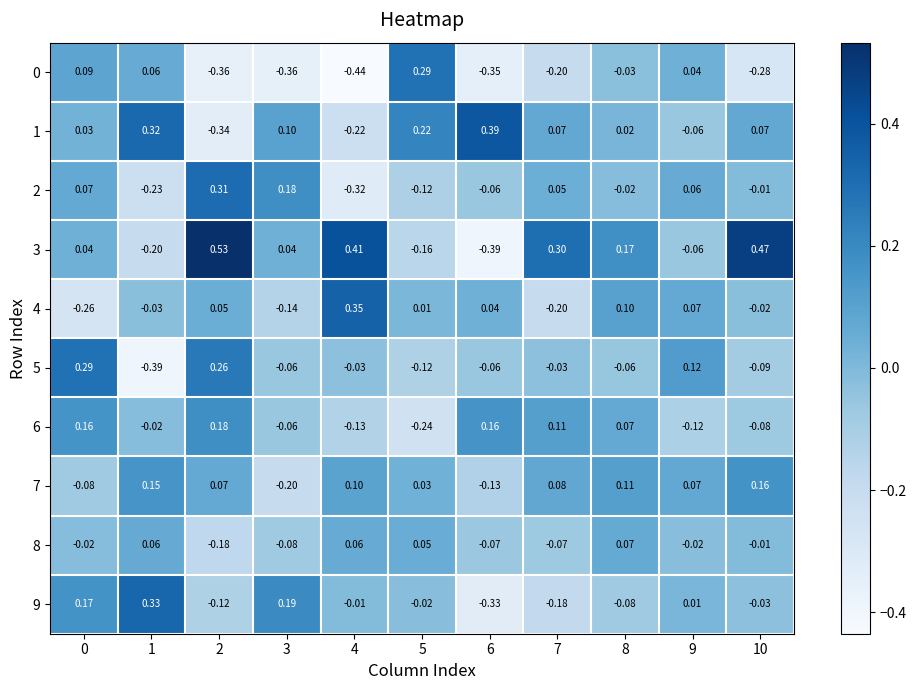

Is the value of 3 at 0 greater than the value of 8 at 4?

No